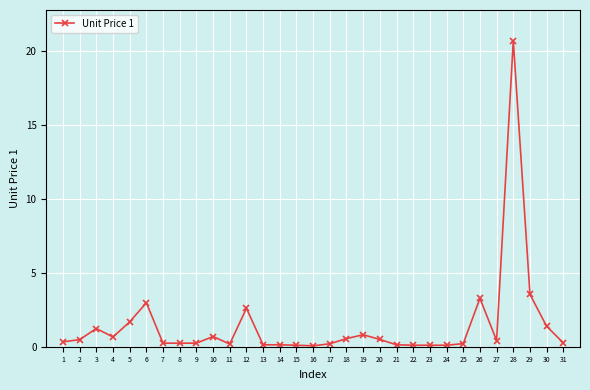

Read the value at 2.

0.5